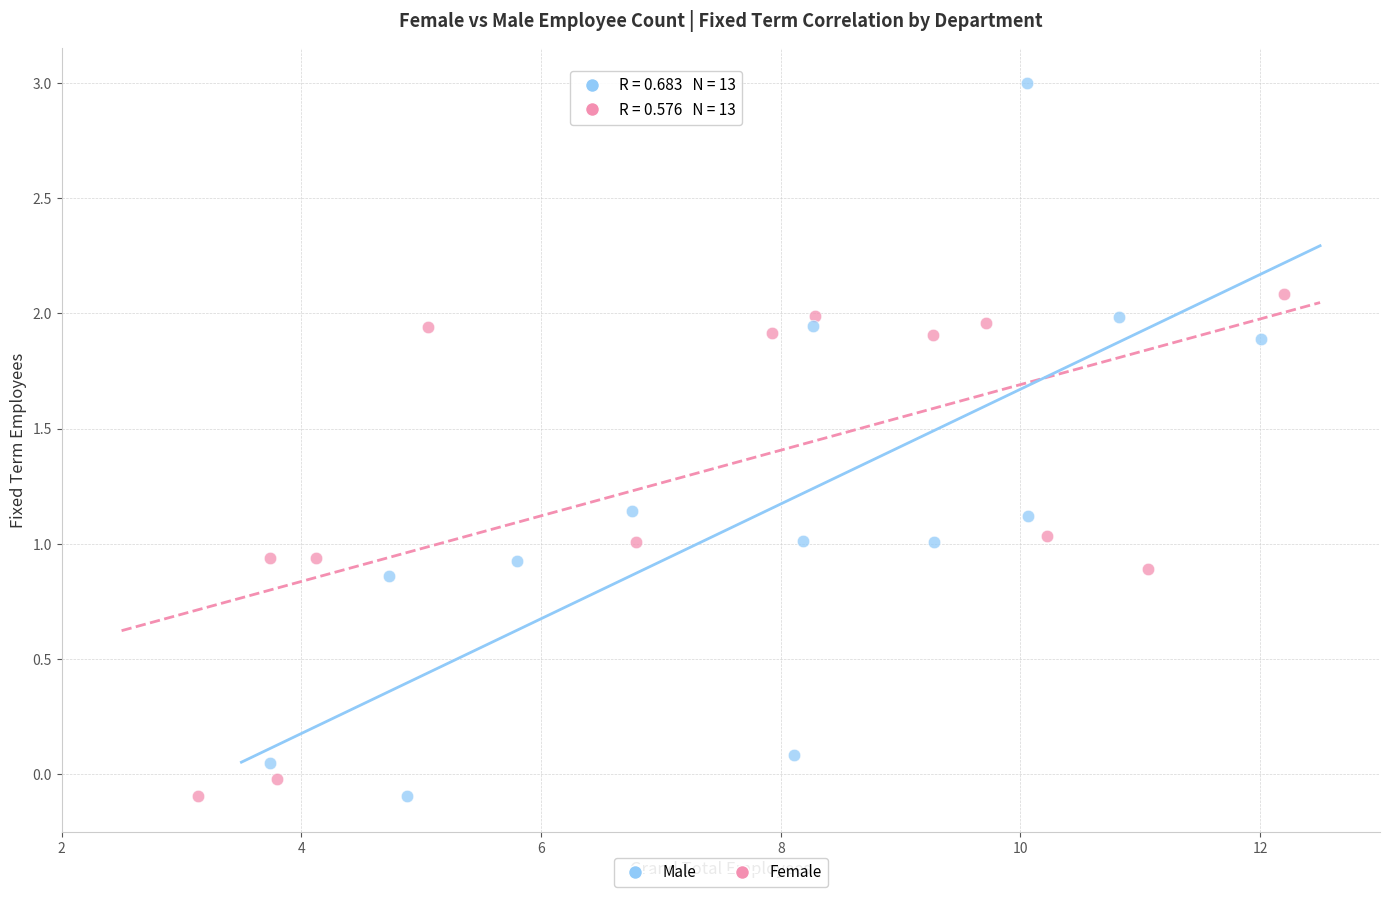

Which series reaches the maximum Y coordinate?

Male